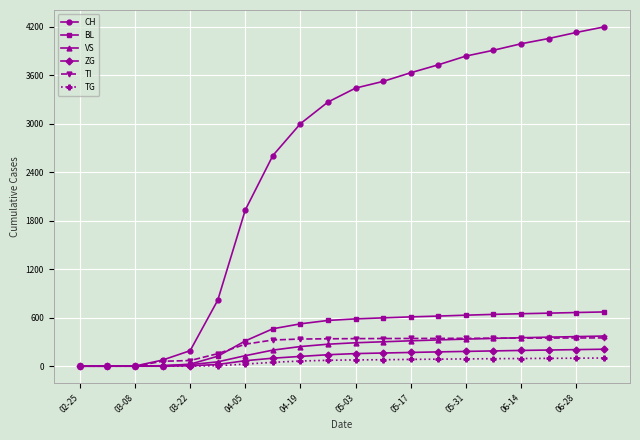

Which series has the largest total across all categories?

CH